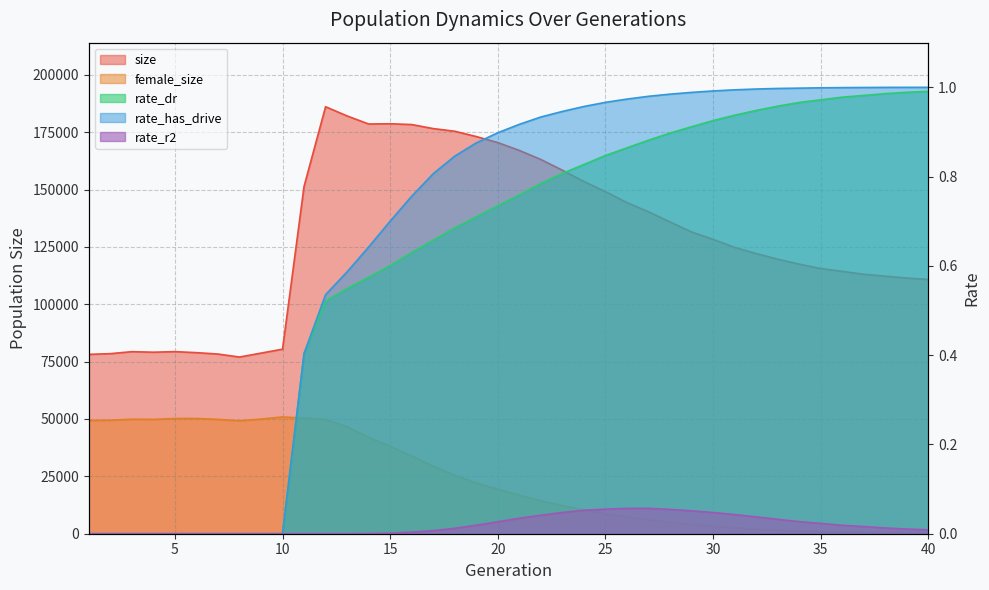

At how many categories does at least one series exceed 15400?

40